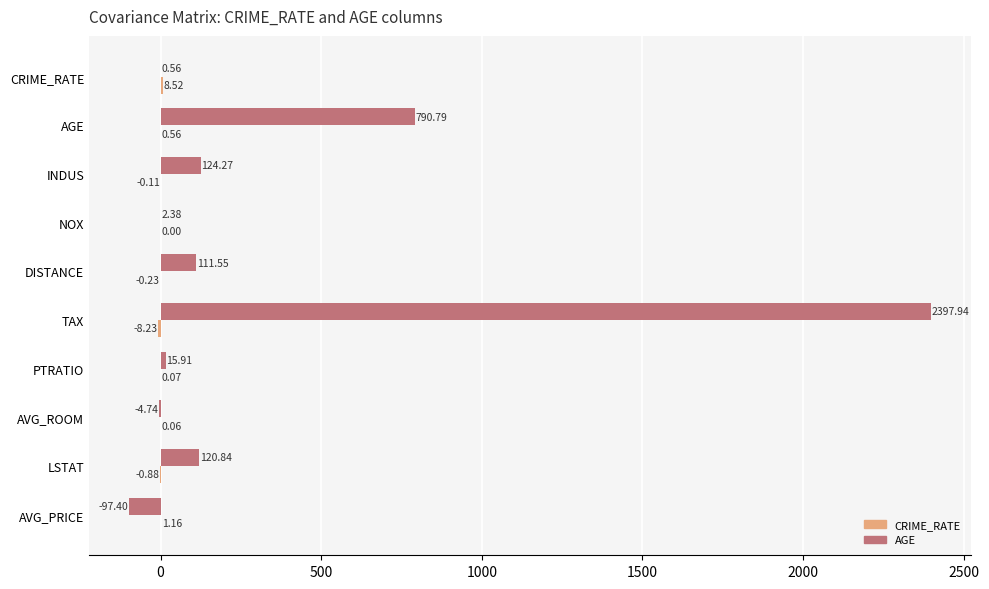

What is the total value across all series at TAX?

2389.7